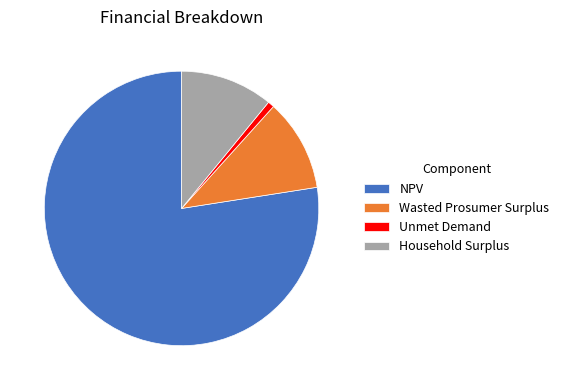

Is it true that Unmet Demand is 15% of the pie?

False